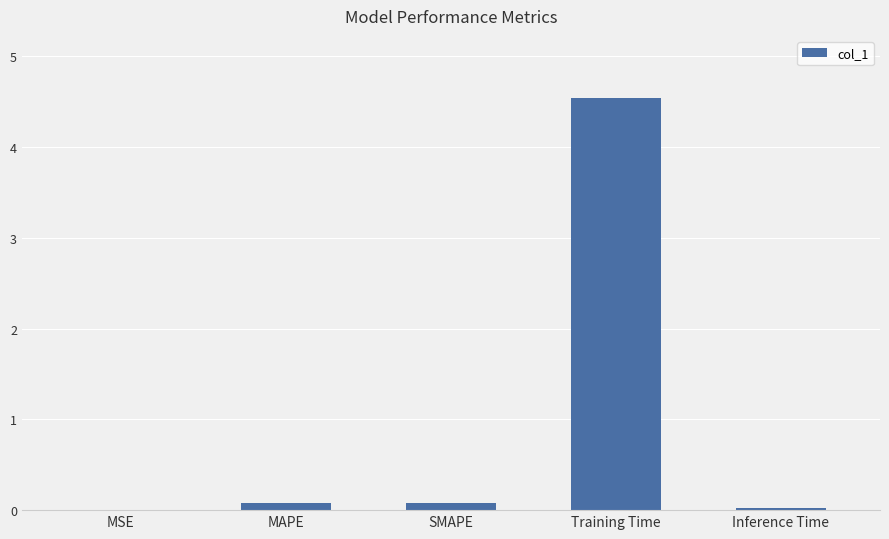

Is it true that the value at Inference Time is 0.0?

True